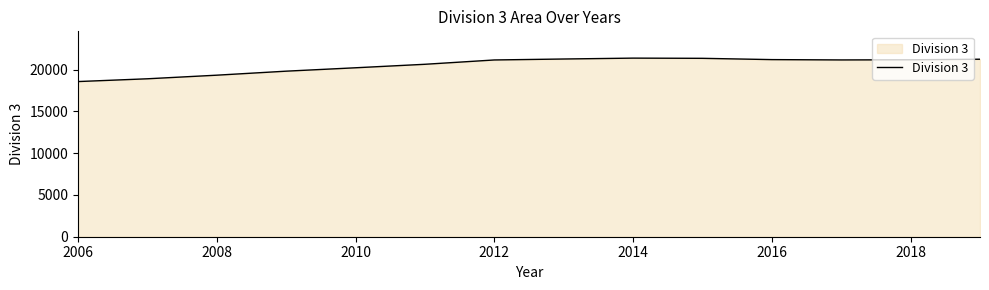

Does the chart display data point markers on the line(s)?

No